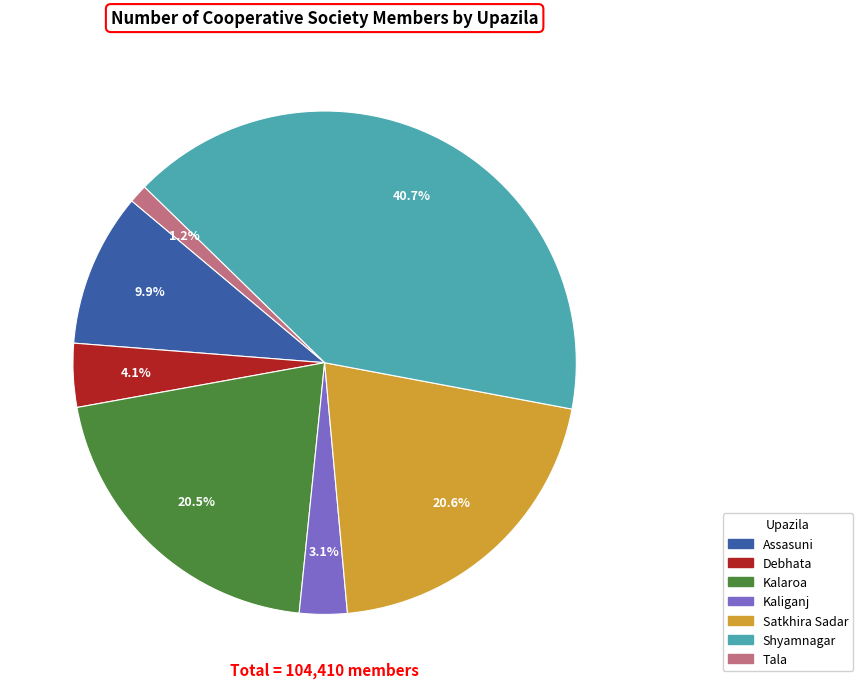

What is the smallest slice in the pie chart?

Tala